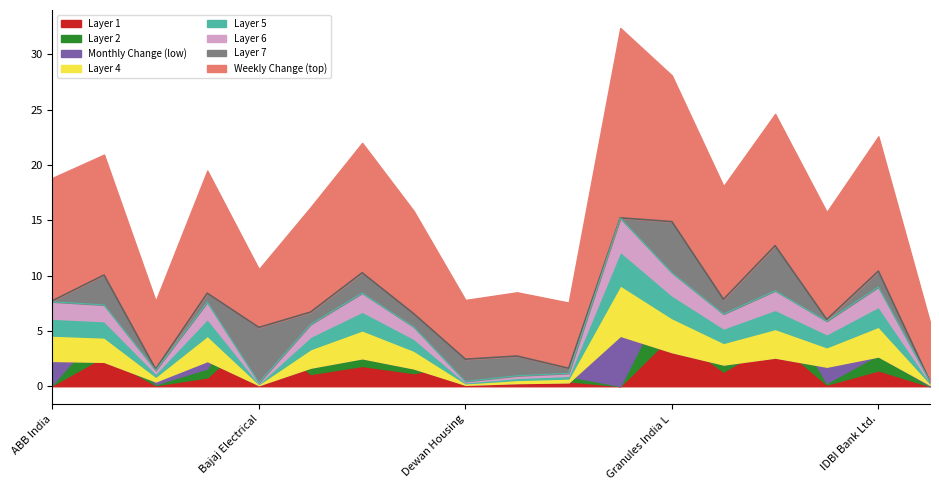

Reading right to left, list all the values displayed in this chart.

0.4	9.0	5.9	8.6	6.5	10.3	15.2	1.2	0.9	0.4	5.4	8.4	5.6	0.3	7.6	1.4	7.3	7.6